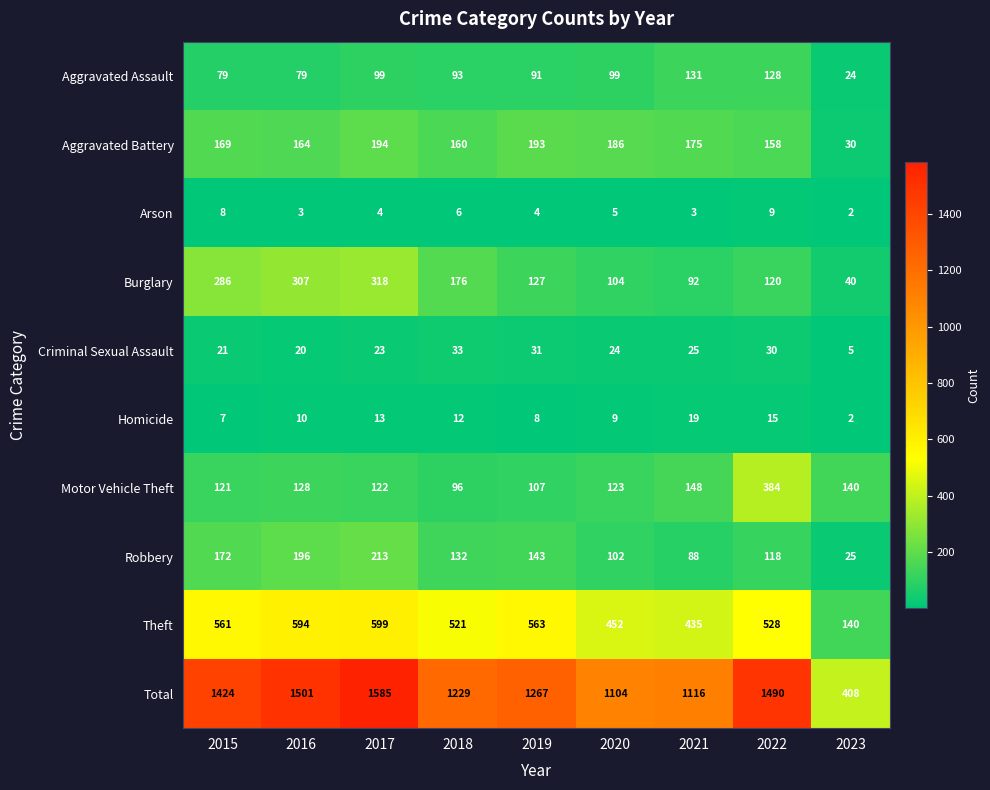

At which category is the sum across all series the highest?

2017